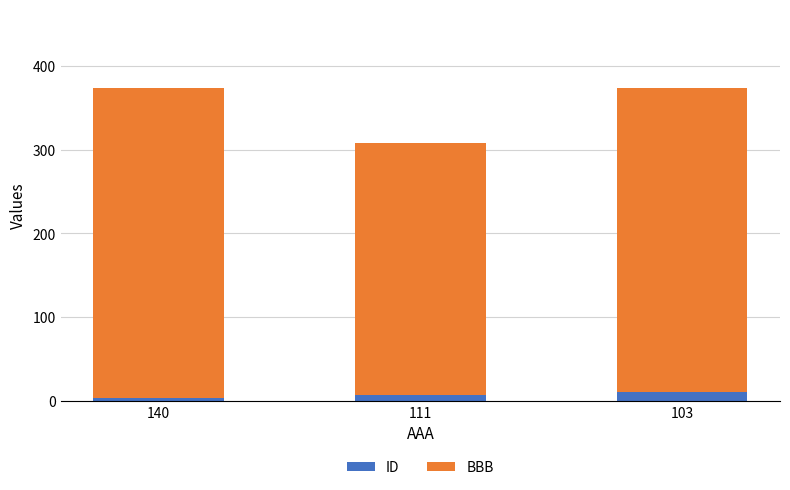

What is the total value across all series at 103?

374